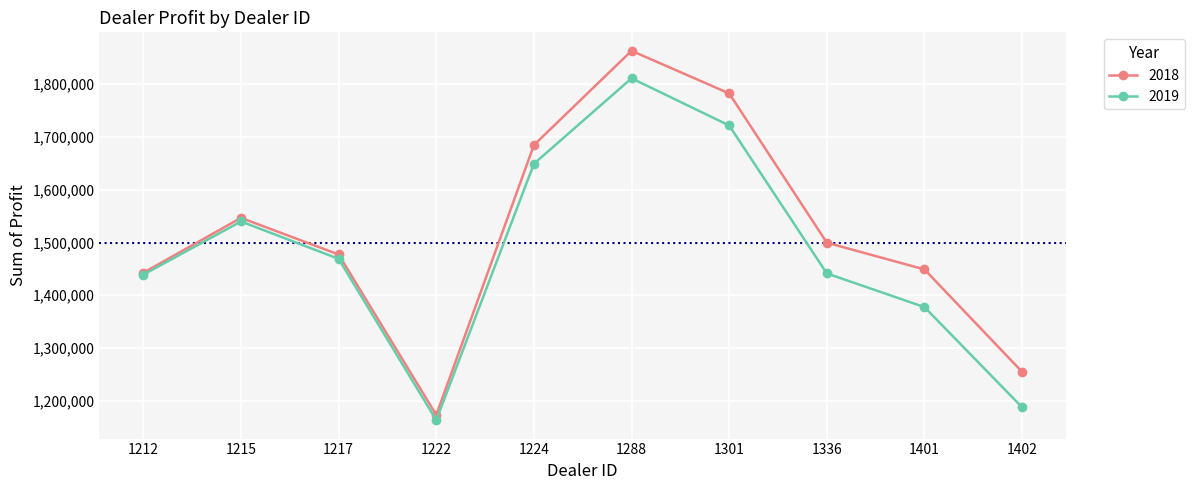

List the series in order of their overall mean, lowest first.

2019, 2018